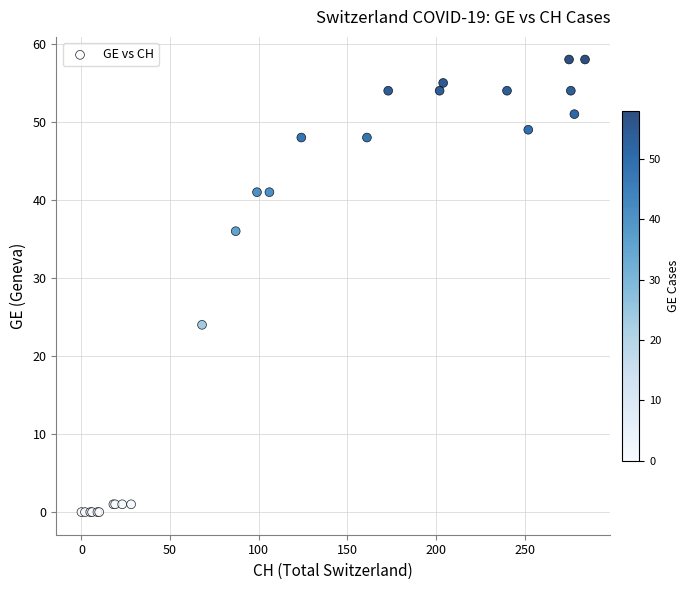

What Y value in the scatter plot is closest to 29?

24